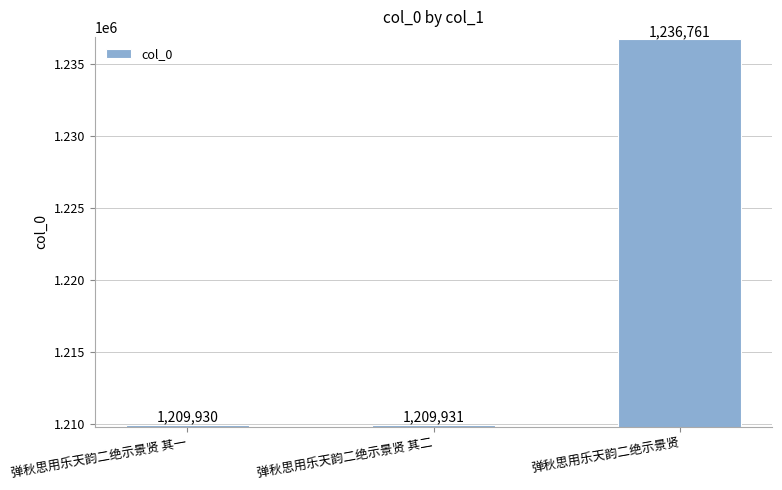

Where is the data nearest to the value 1223345?

弹秋思用乐天韵二绝示景贤 其二